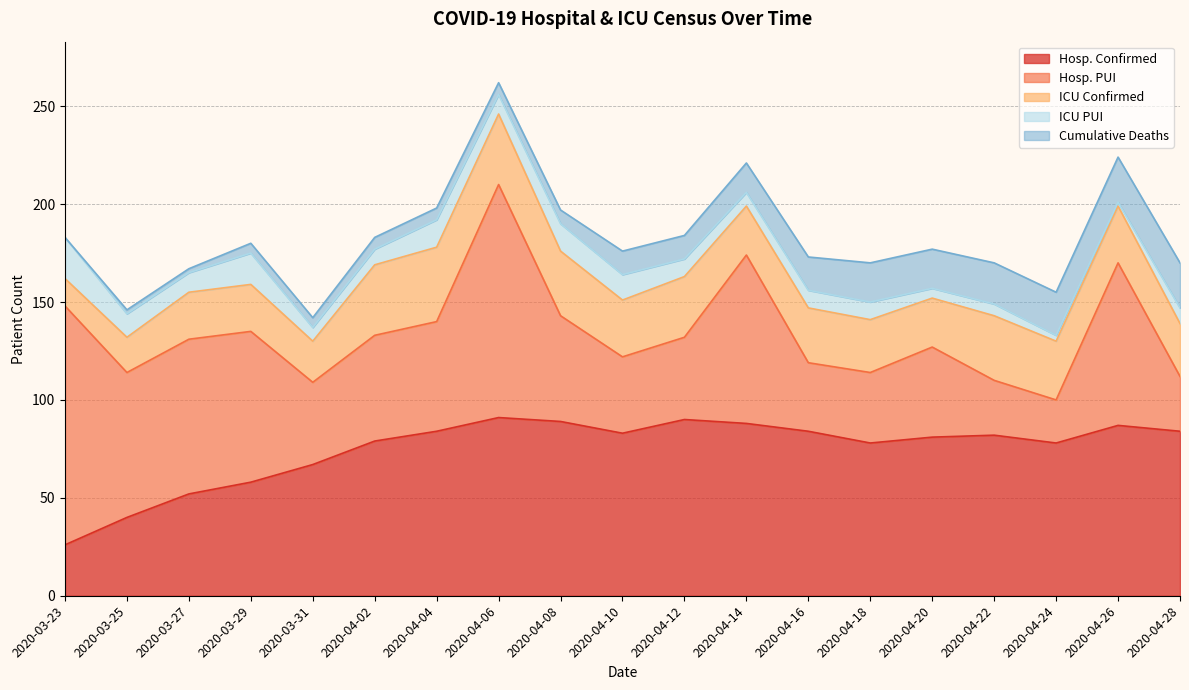

The ICU Confirmed series shows 7 at 2020-04-18. True or false?

False